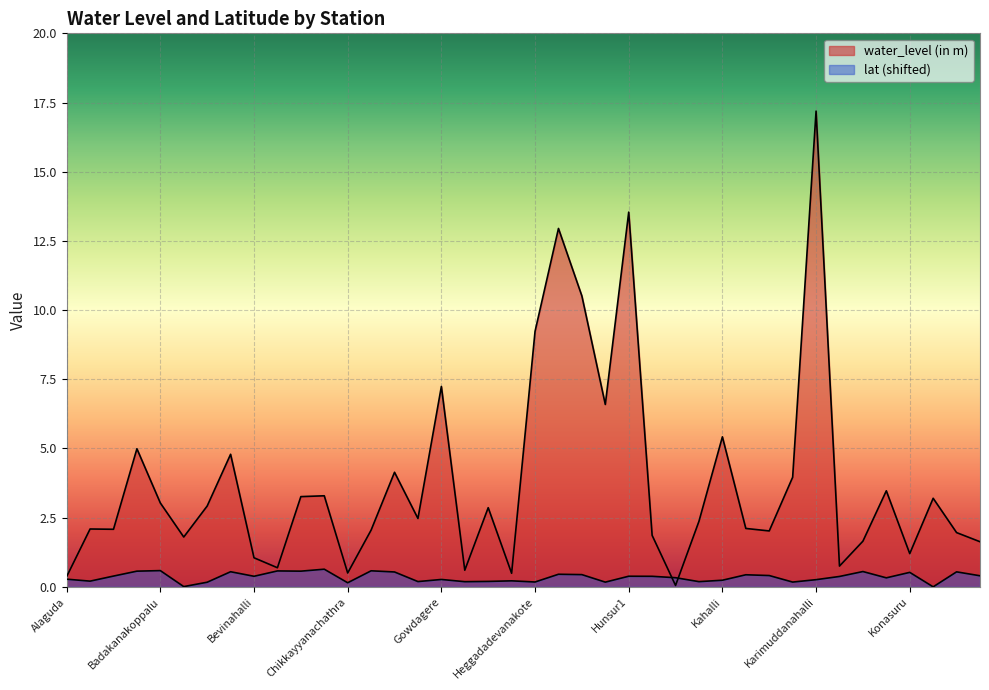

Reading left to right, extract all data points from this chart.

water_level (in m): 0.4	2.1	2.1	5.0	3.0	1.8	2.9	4.8	1.1	0.7	3.3	3.3	0.5	2.0	4.1	2.5	7.2	0.6	2.9	0.5	9.2	12.9	10.5	6.6	13.5	1.9	0.1	2.4	5.4	2.1	2.0	4.0	17.2	0.8	1.6	3.5	1.2	3.2	2.0	1.6
lat: 0.3	0.2	0.4	0.6	0.6	0.0	0.2	0.5	0.4	0.6	0.6	0.6	0.1	0.6	0.5	0.2	0.3	0.2	0.2	0.2	0.2	0.5	0.4	0.2	0.4	0.4	0.3	0.2	0.2	0.4	0.4	0.2	0.3	0.4	0.6	0.3	0.5	0.0	0.5	0.4